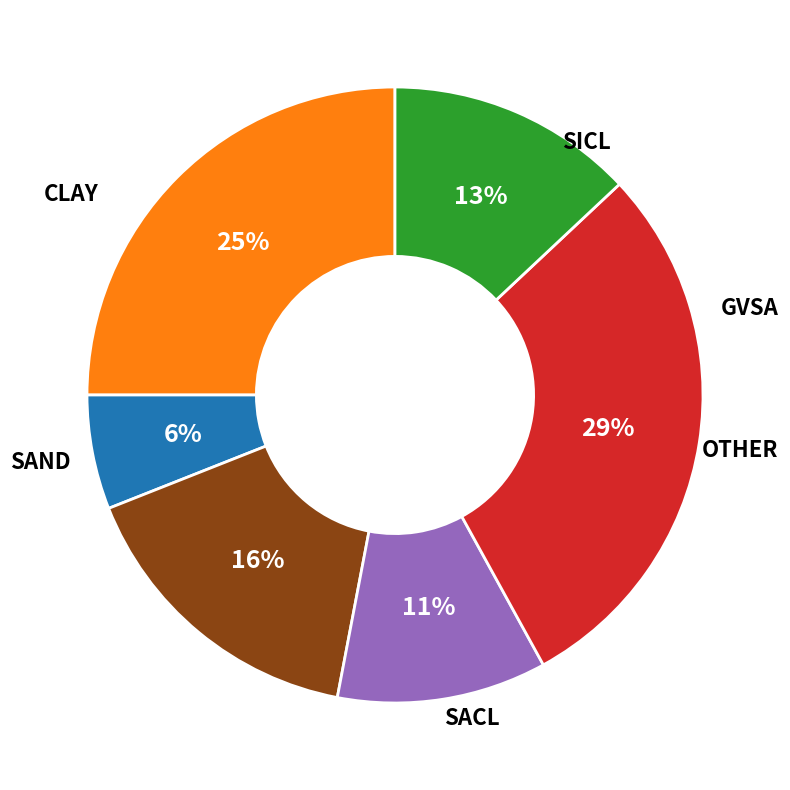

To the nearest percent, what is the difference between the largest and smallest slice percentages?

23%